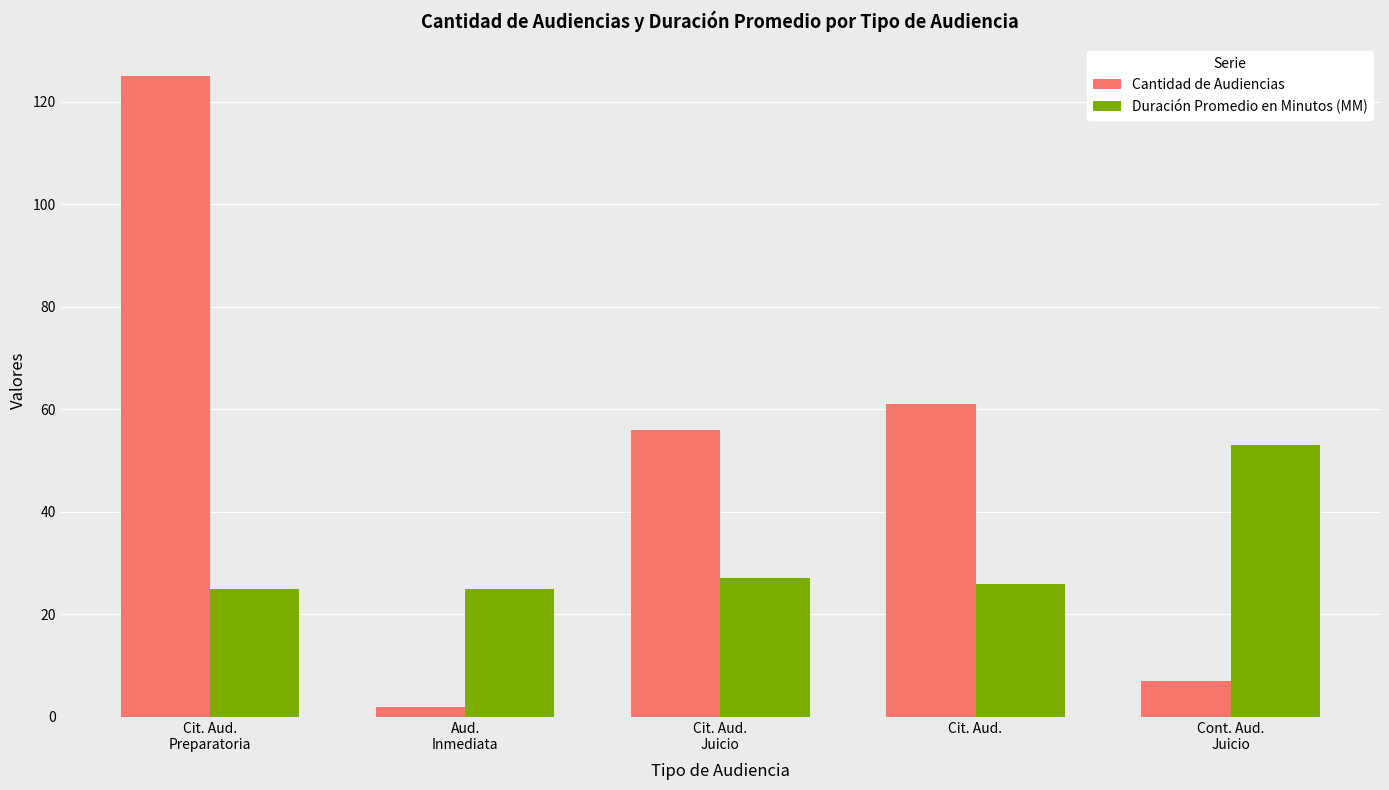

What are all the series names shown in the legend?

Cantidad de Audiencias, Duración Promedio en Minutos (MM)